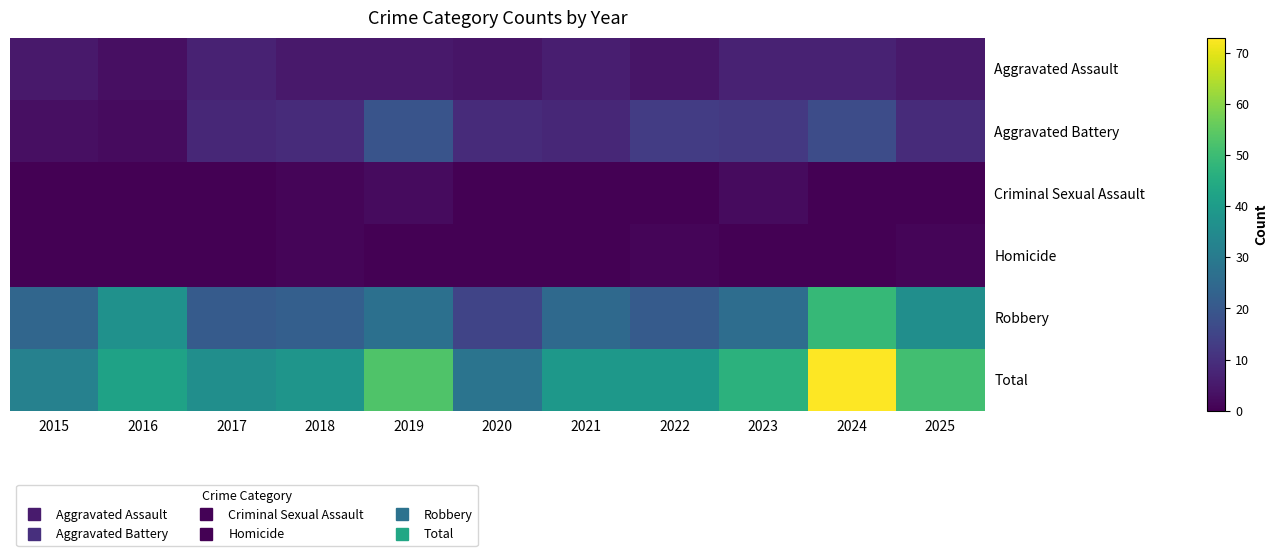

Reading left to right, transcribe all the data shown in this chart.

Aggravated Assault: 2015=5	2016=3	2017=7	2018=5	2019=5	2020=4	2021=6	2022=4	2023=7	2024=7	2025=5
Aggravated Battery: 2015=3	2016=2	2017=8	2018=9	2019=19	2020=9	2021=8	2022=13	2023=12	2024=17	2025=9
Criminal Sexual Assault: 2015=0	2016=0	2017=0	2018=1	2019=2	2020=0	2021=0	2022=0	2023=2	2024=0	2025=0
Homicide: 2015=0	2016=0	2017=0	2018=1	2019=0	2020=0	2021=0	2022=1	2023=0	2024=0	2025=1
Robbery: 2015=24	2016=37	2017=21	2018=22	2019=27	2020=15	2021=25	2022=21	2023=26	2024=49	2025=36
Total: 2015=32	2016=42	2017=36	2018=38	2019=53	2020=28	2021=39	2022=39	2023=47	2024=73	2025=51